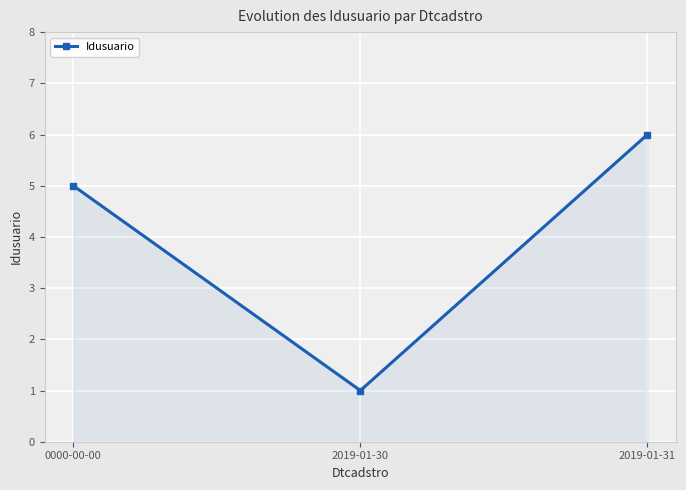

What is the difference between the values at 0000-00-00 and 2019-01-31?

1